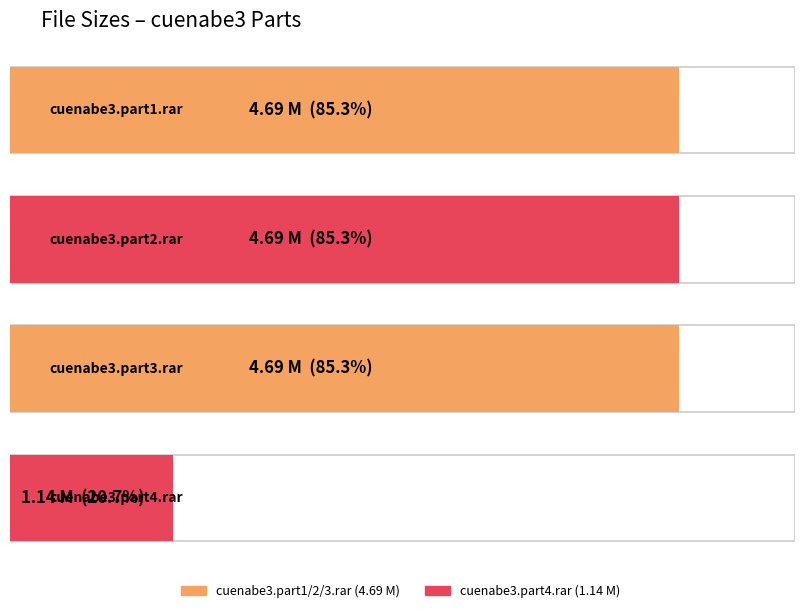

Rank the categories by value from lowest to highest.

cuenabe3.part4.rar, cuenabe3.part1.rar, cuenabe3.part2.rar, cuenabe3.part3.rar